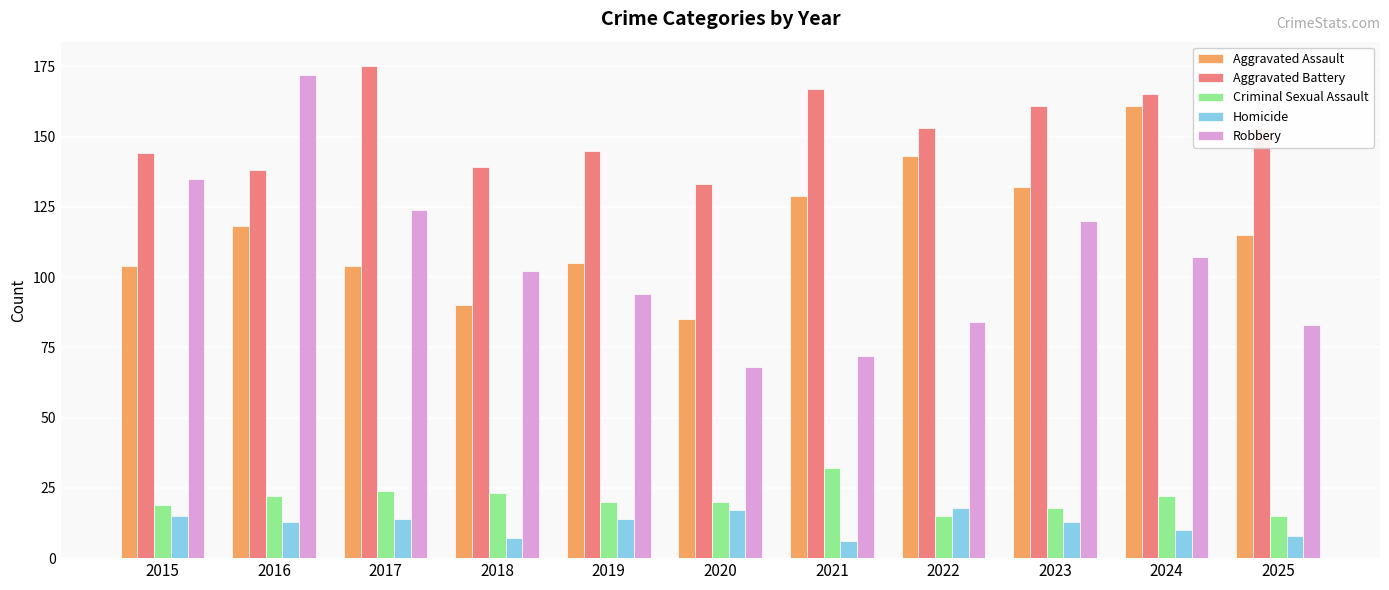

Reading left to right, list all the values displayed in this chart.

Aggravated Assault: 2015=104	2016=118	2017=104	2018=90	2019=105	2020=85	2021=129	2022=143	2023=132	2024=161	2025=115
Aggravated Battery: 2015=144	2016=138	2017=175	2018=139	2019=145	2020=133	2021=167	2022=153	2023=161	2024=165	2025=153
Criminal Sexual Assault: 2015=19	2016=22	2017=24	2018=23	2019=20	2020=20	2021=32	2022=15	2023=18	2024=22	2025=15
Homicide: 2015=15	2016=13	2017=14	2018=7	2019=14	2020=17	2021=6	2022=18	2023=13	2024=10	2025=8
Robbery: 2015=135	2016=172	2017=124	2018=102	2019=94	2020=68	2021=72	2022=84	2023=120	2024=107	2025=83